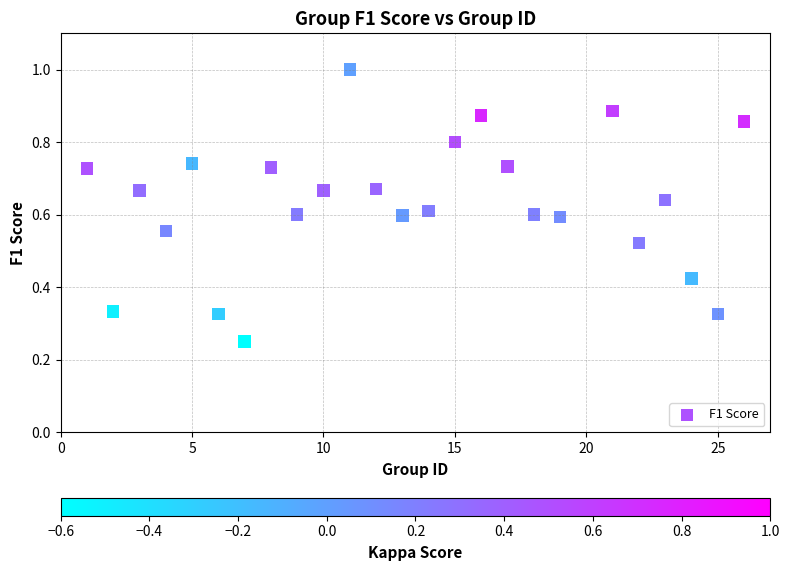

What is the range of X values (max minus min)?

25.0